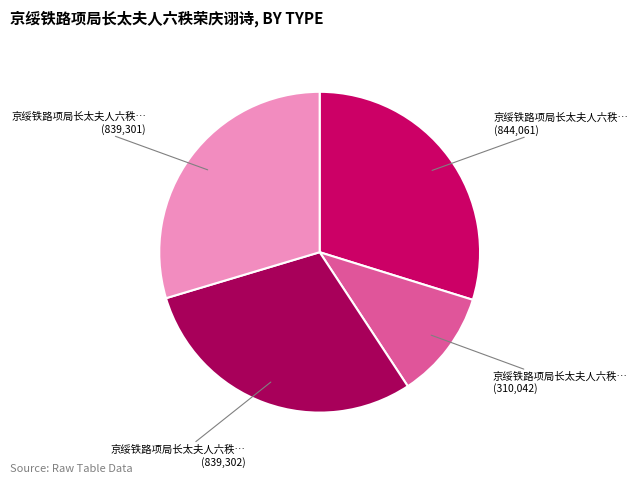

Which slice is the smallest?

京绥铁路项局长太夫人六秩荣庆诩诗